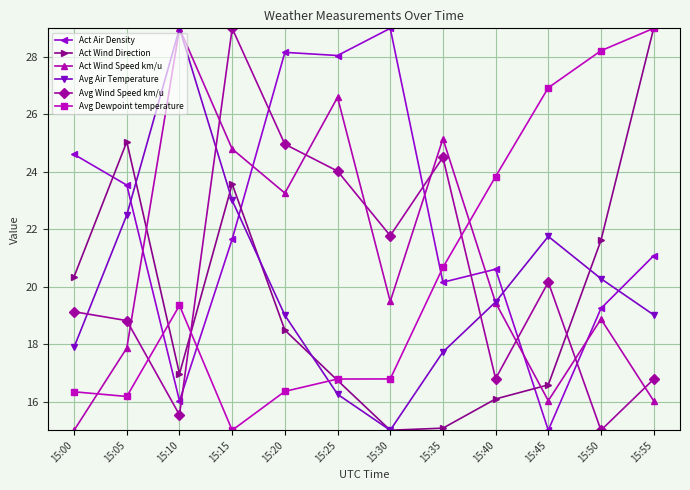

True or false: Avg Air Temperature has a value of 8.4 at 15:55.

False